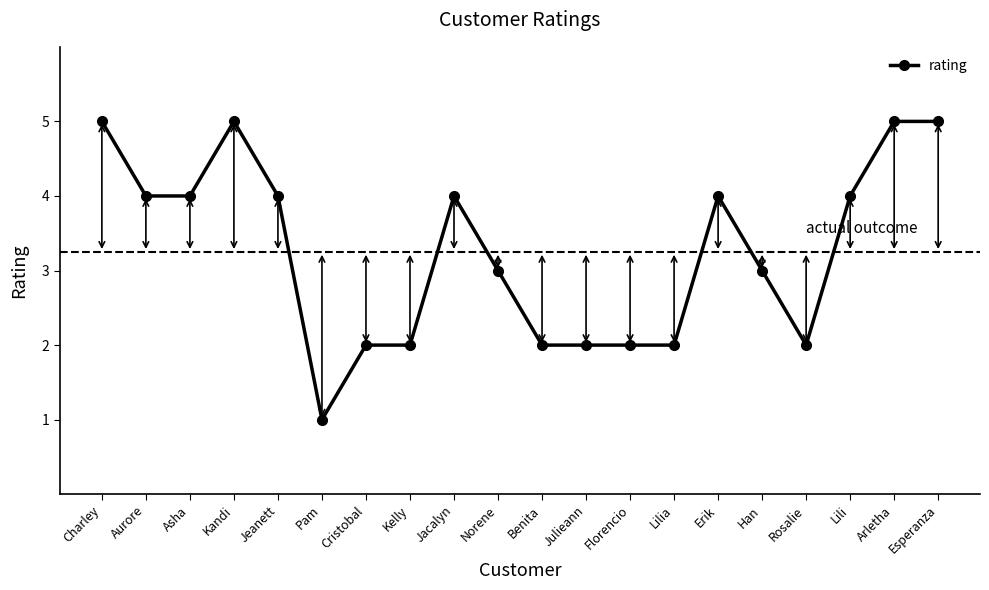

What is the maximum value shown in the chart?

5